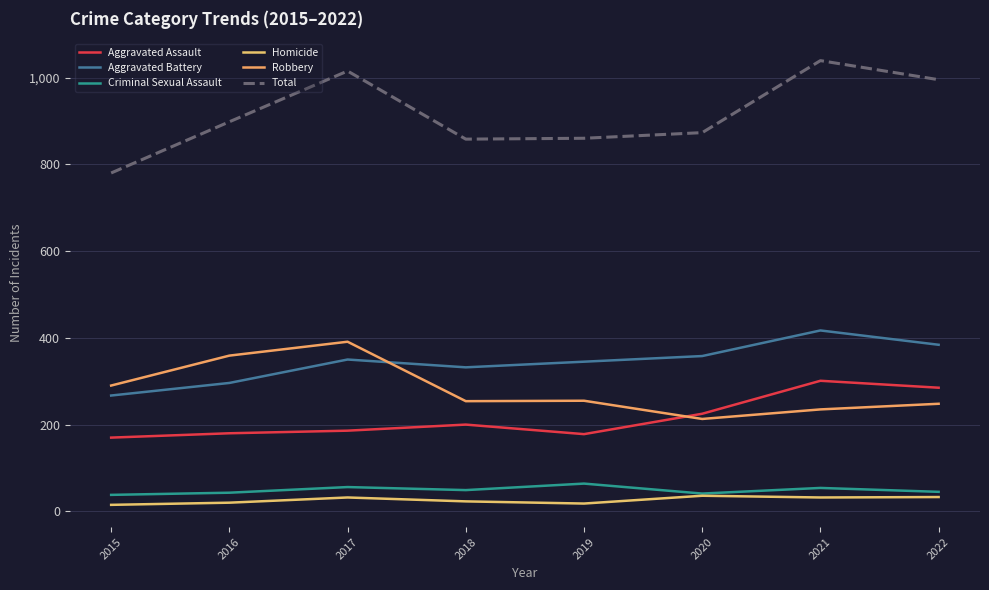

At which label does Robbery reach its minimum?

2020